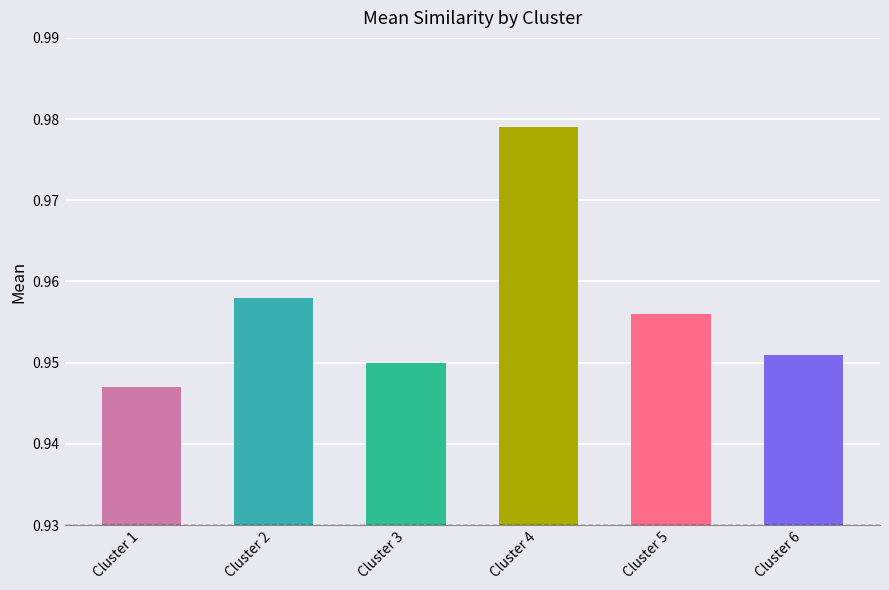

Count the values in the range 0 to 1.

6